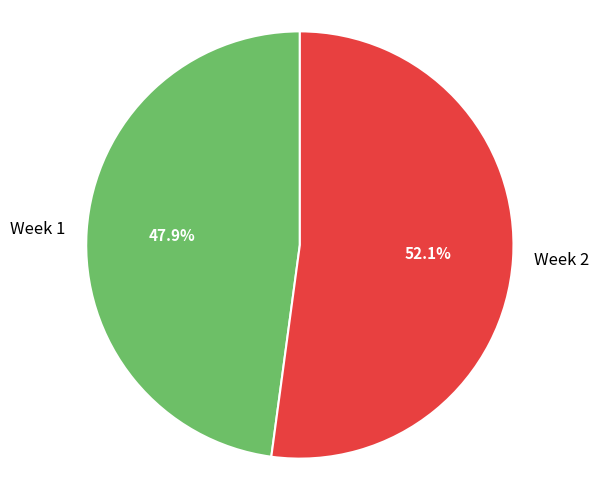

Which category has the smallest portion of the pie?

Week 1